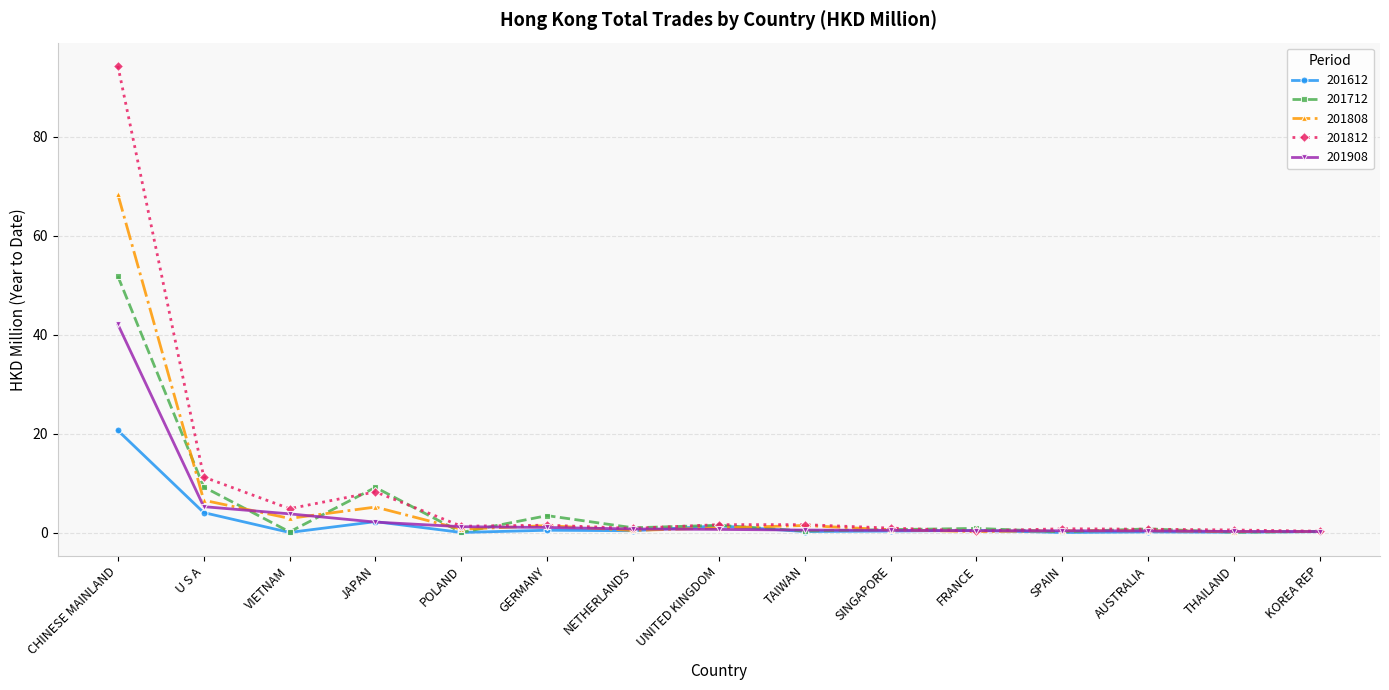

What is the spread (max minus min) of values at TAIWAN?

1.4